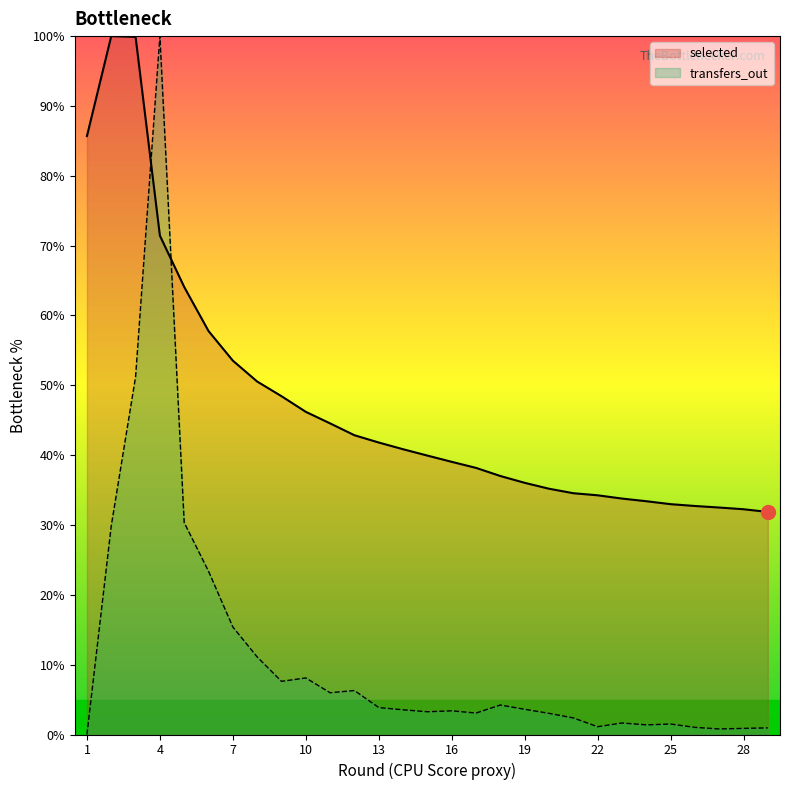

At which label does transfers_out reach its peak?

4